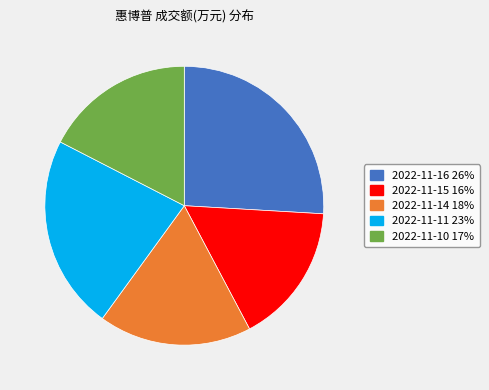

Which slice is the largest?

2022-11-16